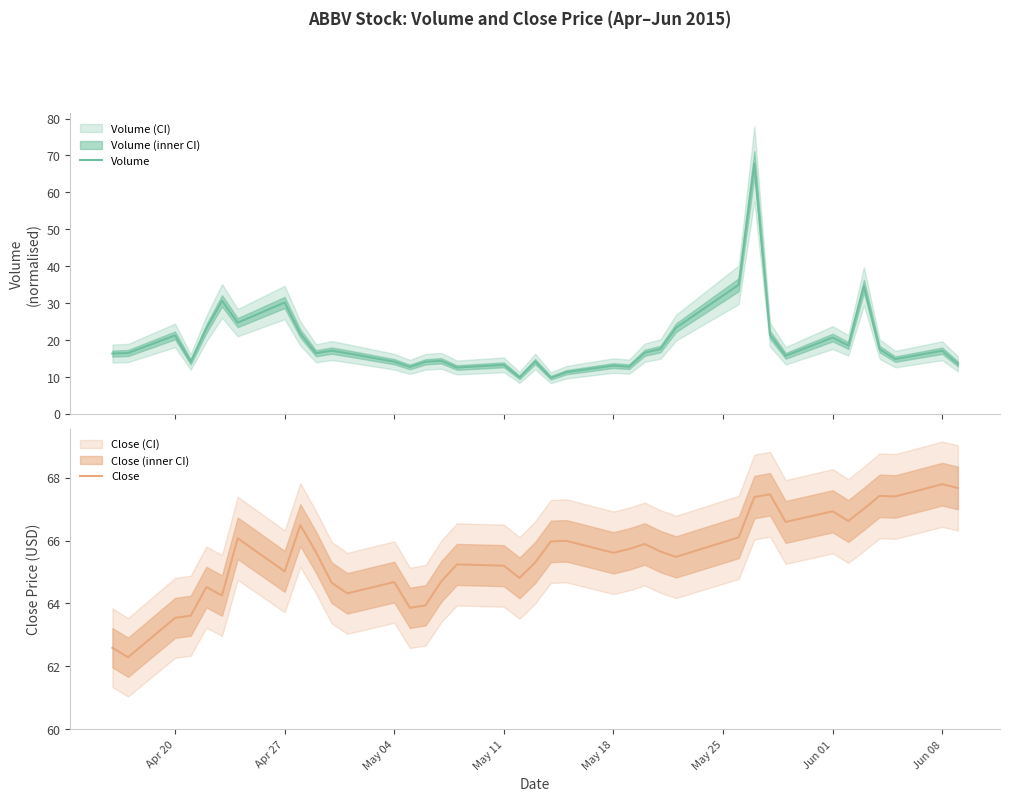

What is the highest value of the Volume series?

67.8